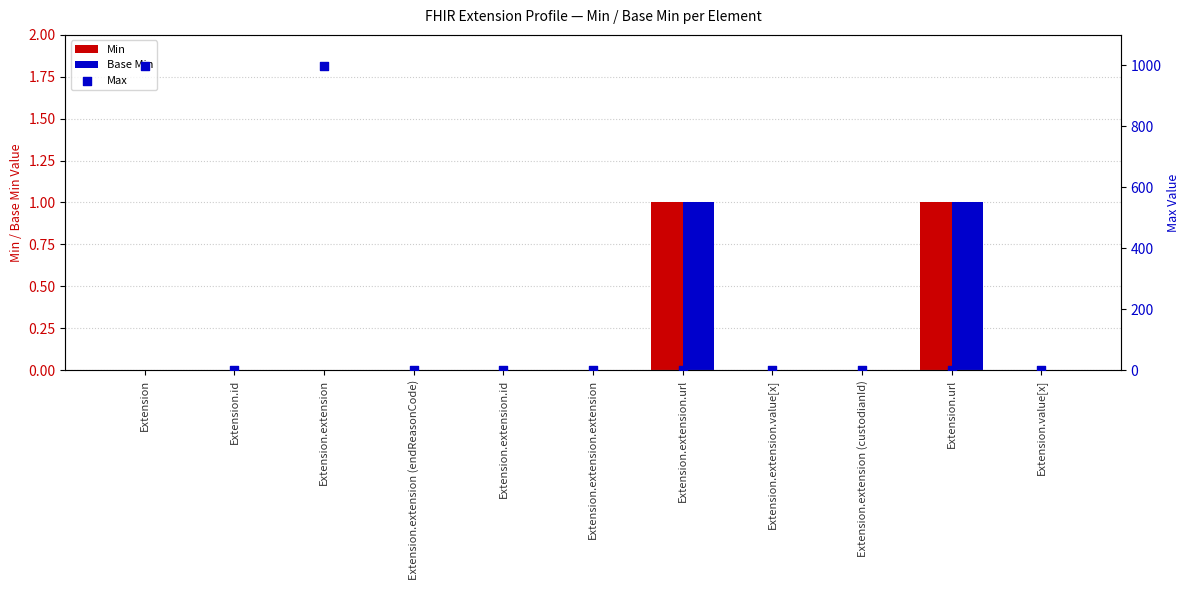

What is the total value across all series at Extension.extension.url?

3